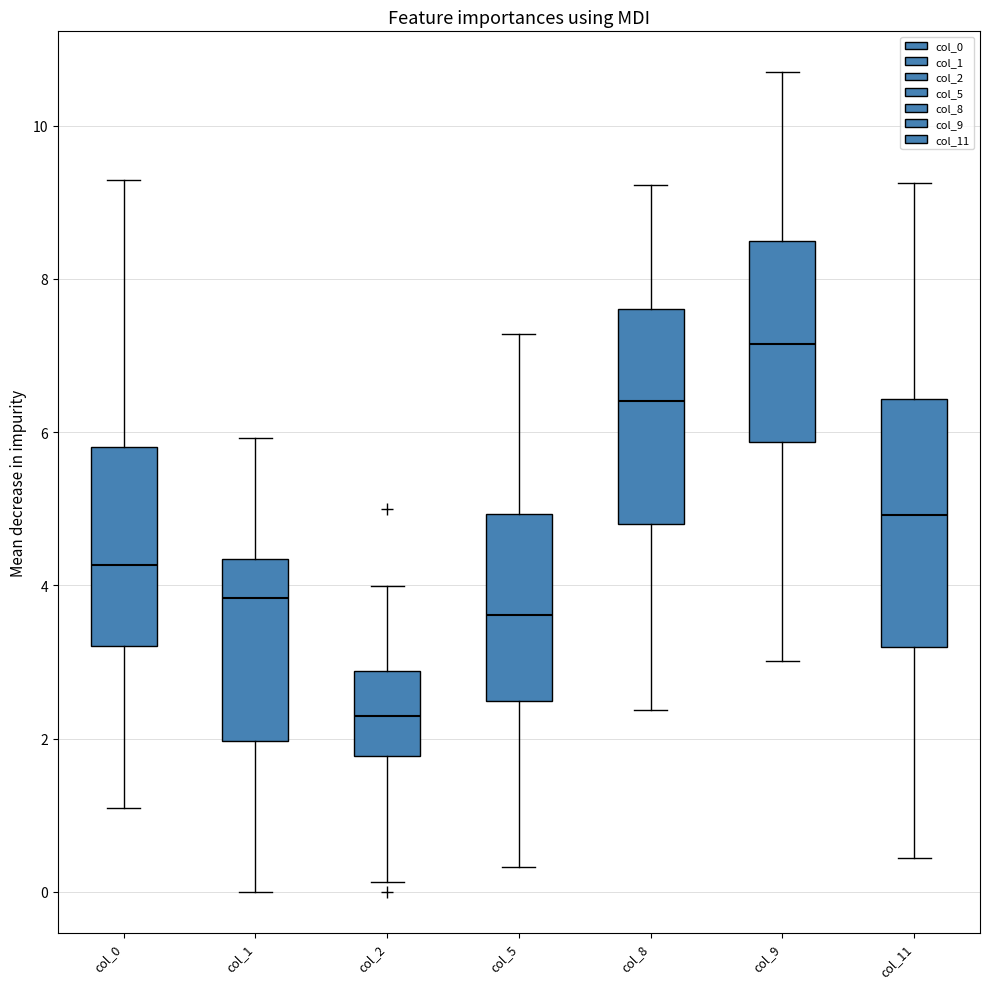

Which box has the lowest median line?

col_2